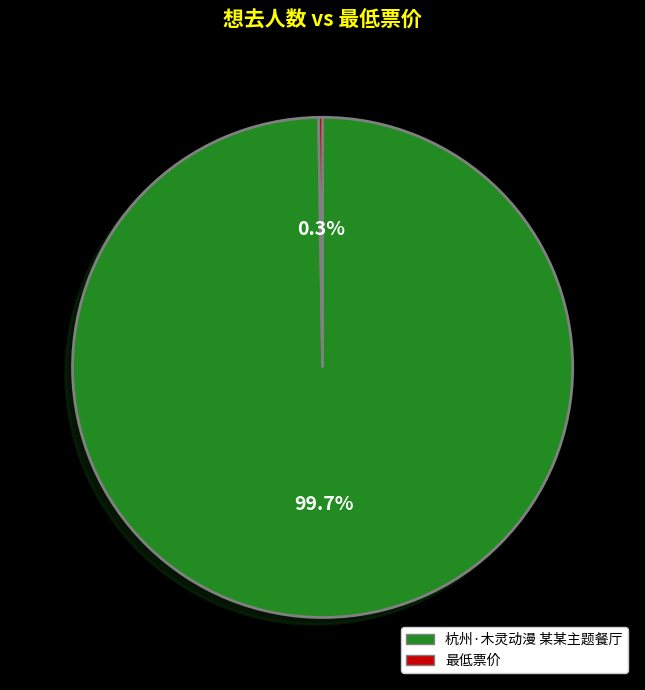

What percentage is NOT represented by 杭州·木灵动漫 某某主题餐厅?

0.3%